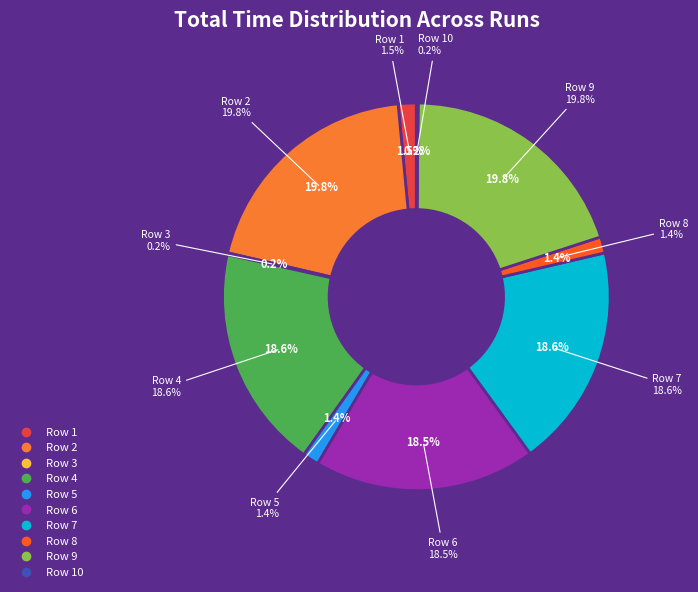

Which has a higher value, Row 5 or Row 6?

Row 6